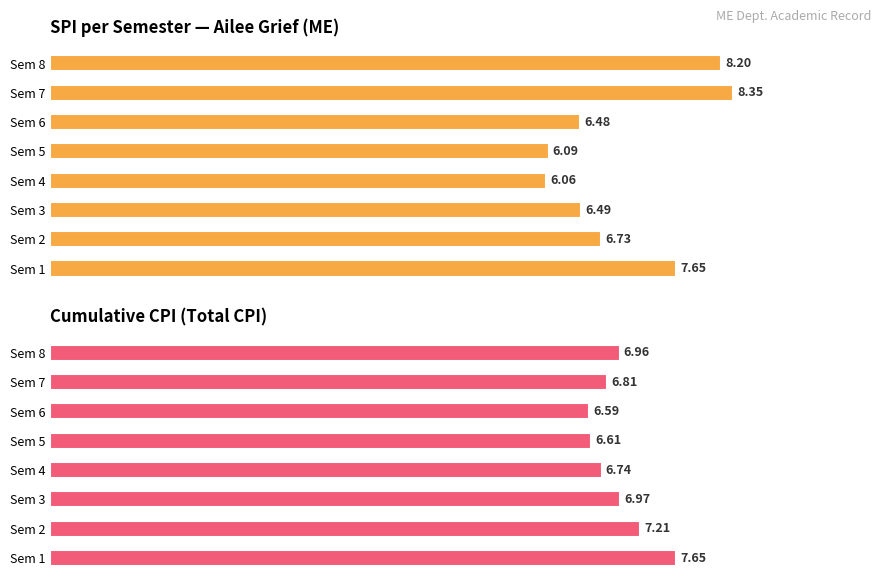

Is it true that SPI per sem equals 6.1 at Sem 5?

True